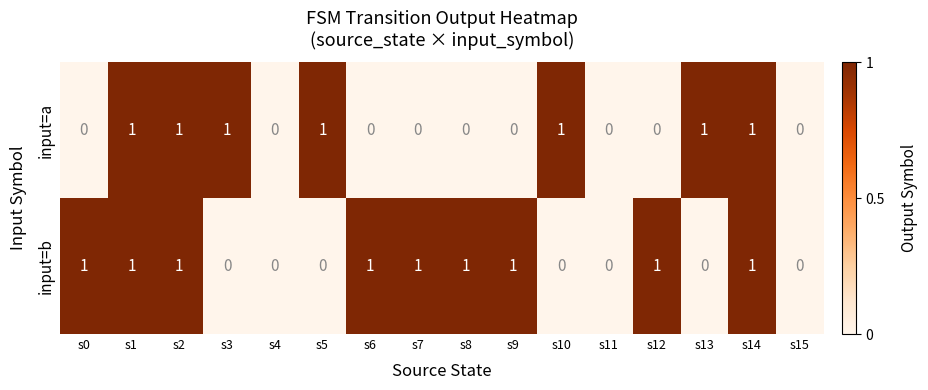

How many input=a values are between 0 and 1?

16